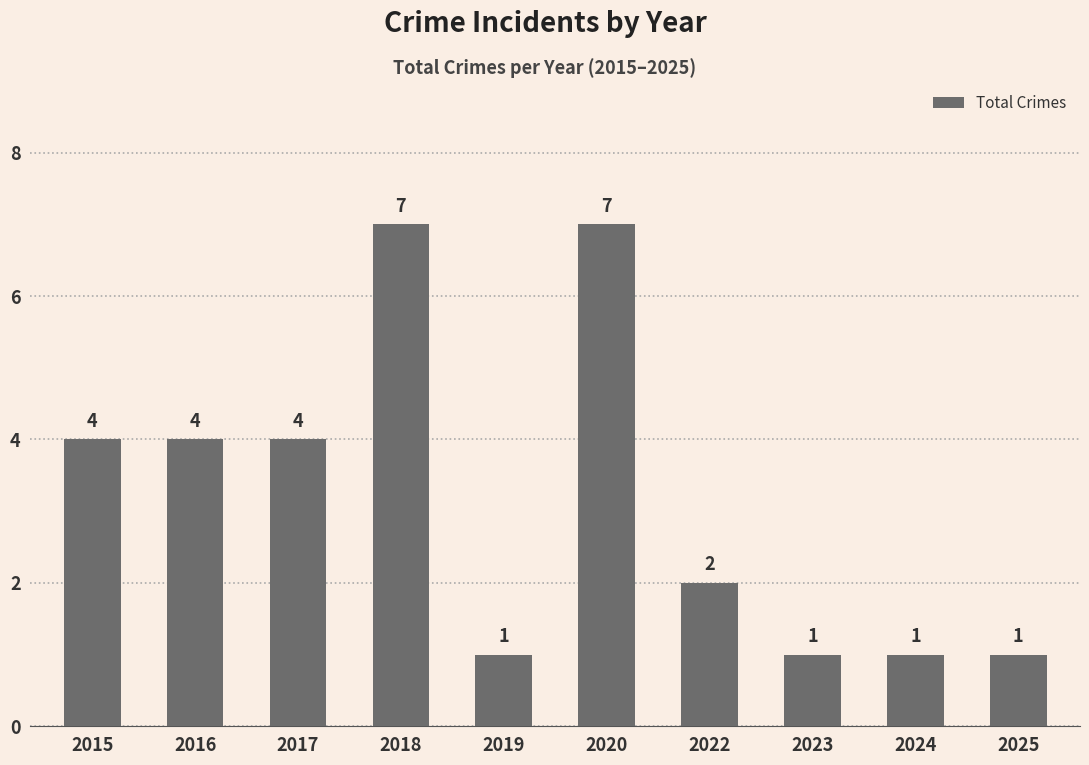

Read the value at 2018.

7